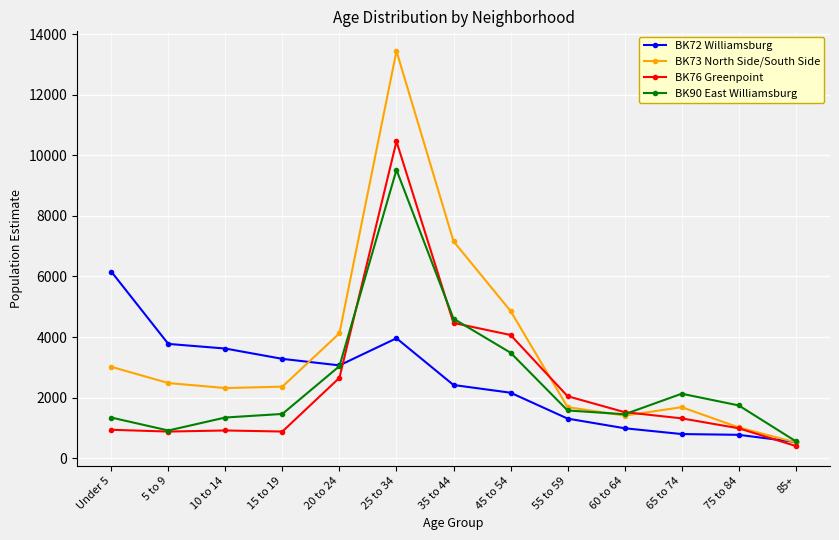

Is it true that BK90 East Williamsburg equals 9522 at 25 to 34?

True